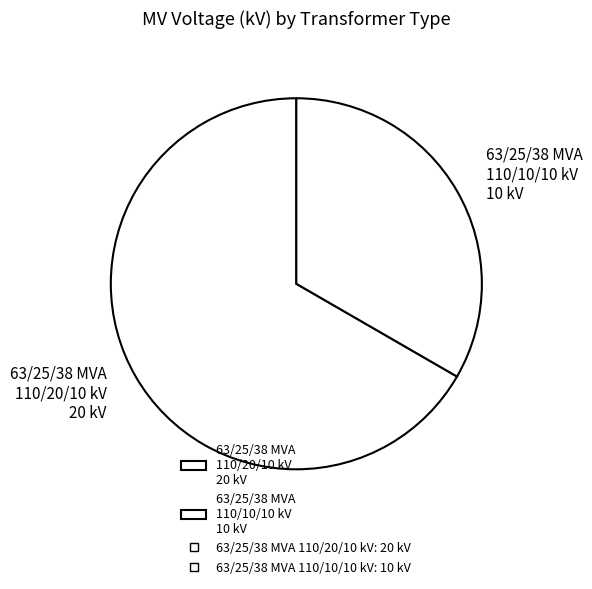

Does 63/25/38 MVA 110/20/10 kV account for over 50% of the chart?

Yes